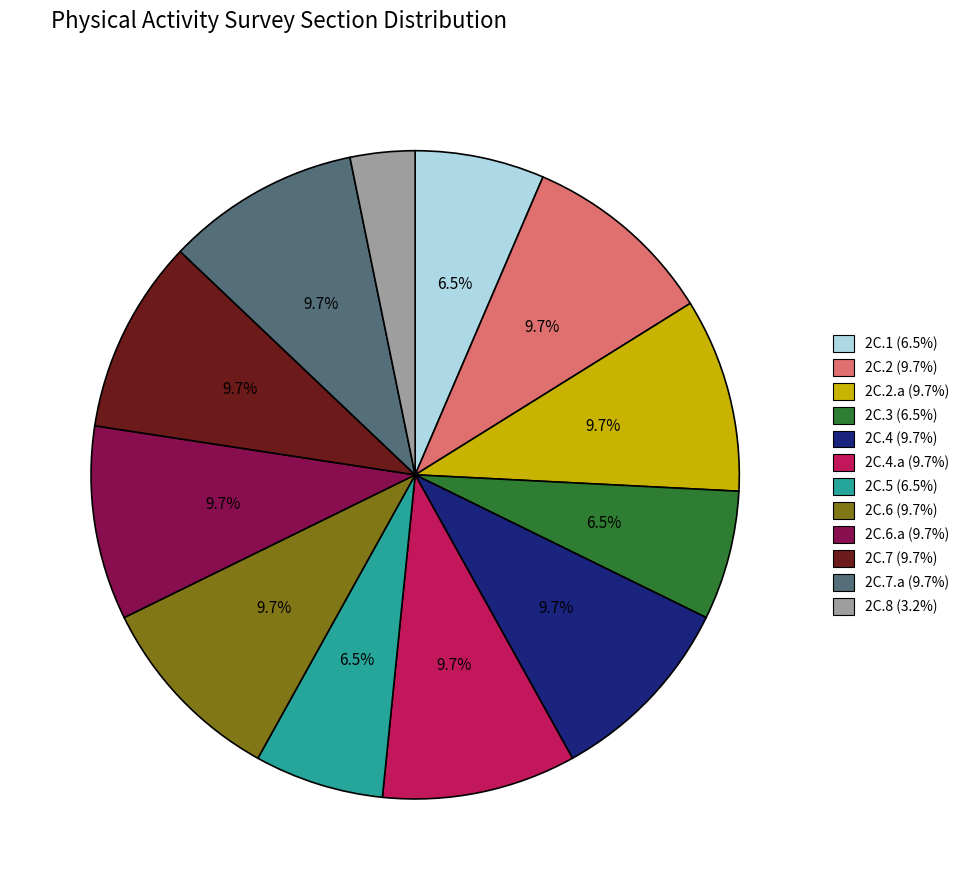

Is there any slice that represents more than half of the pie?

No